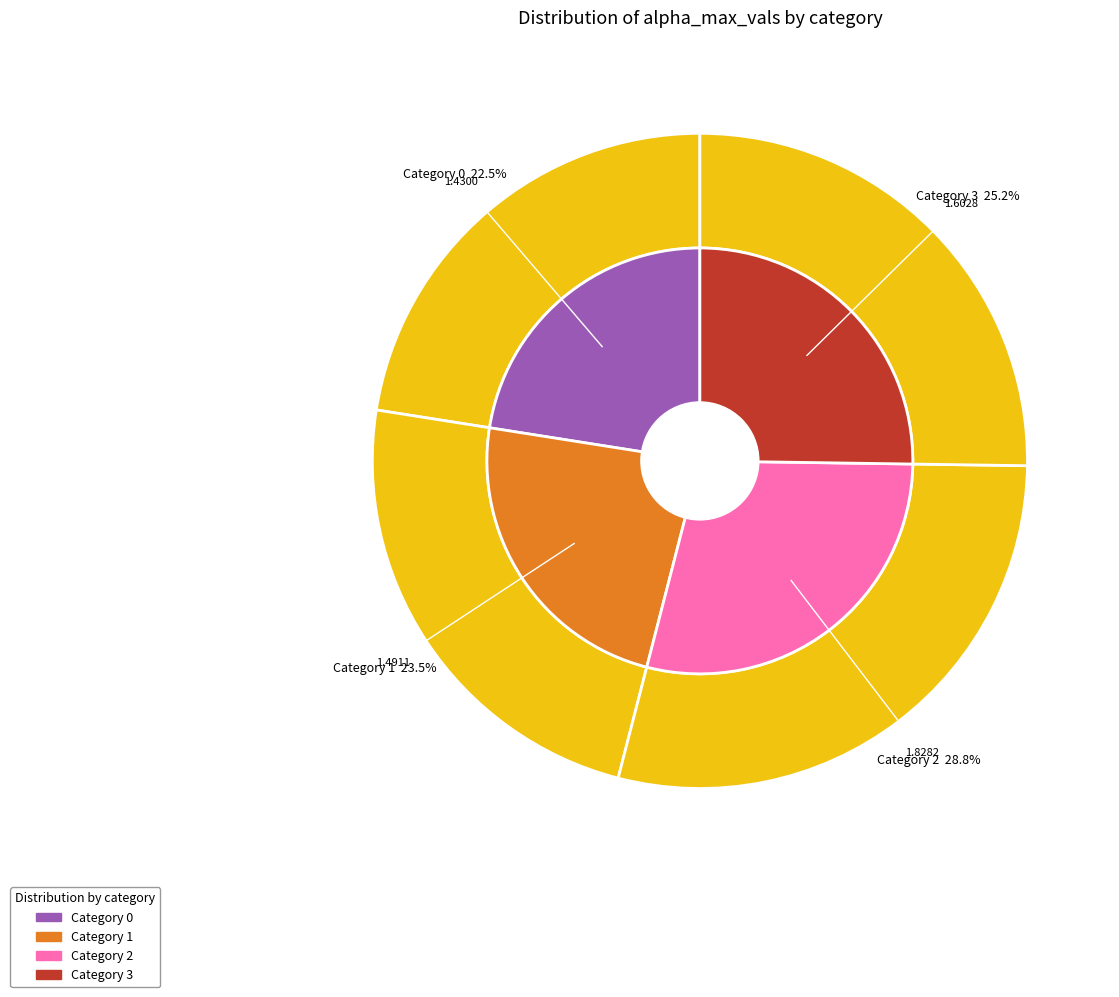

Which has a higher value, 0 or 2?

2